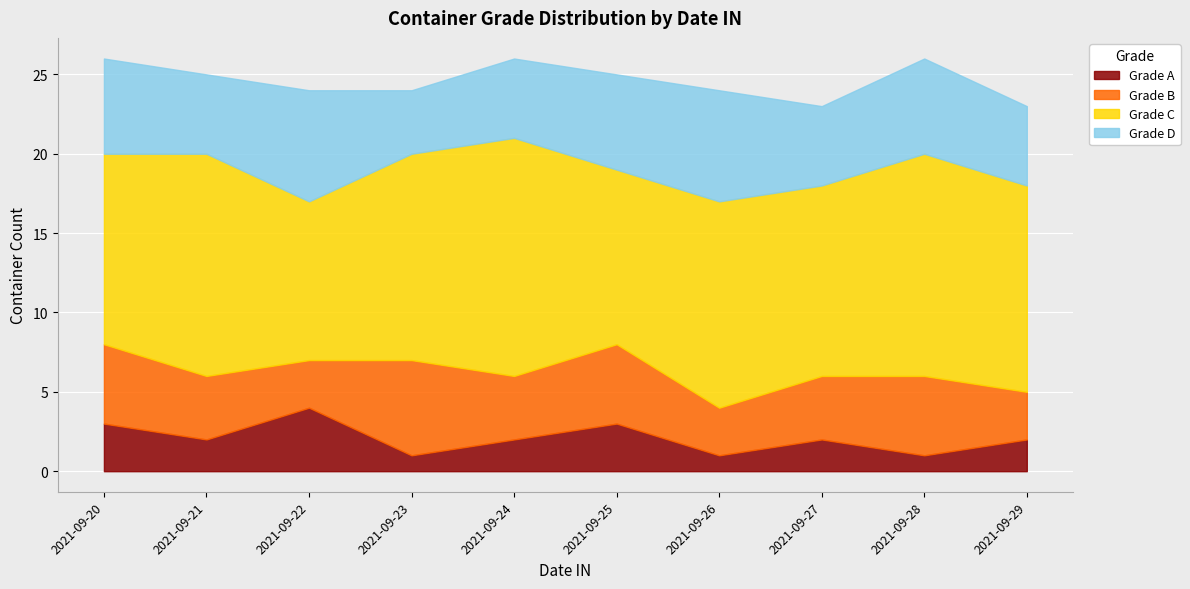

What is the difference between the highest and lowest values at 2021-09-23?

12